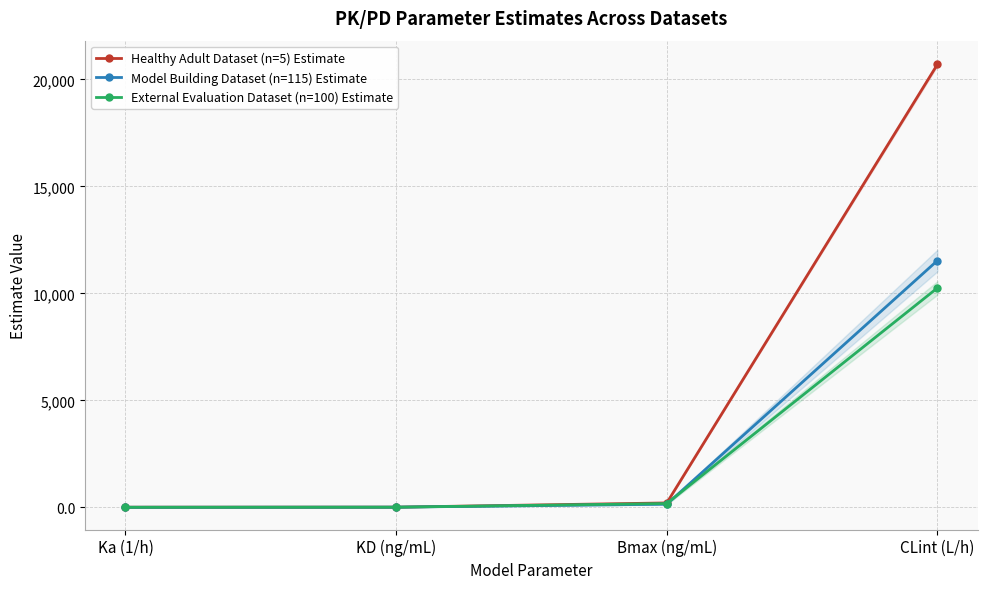

Reading right to left, transcribe all the data shown in this chart.

Healthy Adult Dataset (n=5) Estimate: CLint (L/h)=20706.0	Bmax (ng/mL)=204.8	KD (ng/mL)=6.8	Ka (1/h)=4.4
Model Building Dataset (n=115) Estimate: CLint (L/h)=11535.0	Bmax (ng/mL)=145.9	KD (ng/mL)=7.2	Ka (1/h)=1.9
External Evaluation Dataset (n=100) Estimate: CLint (L/h)=10256.2	Bmax (ng/mL)=176.8	KD (ng/mL)=5.9	Ka (1/h)=1.4